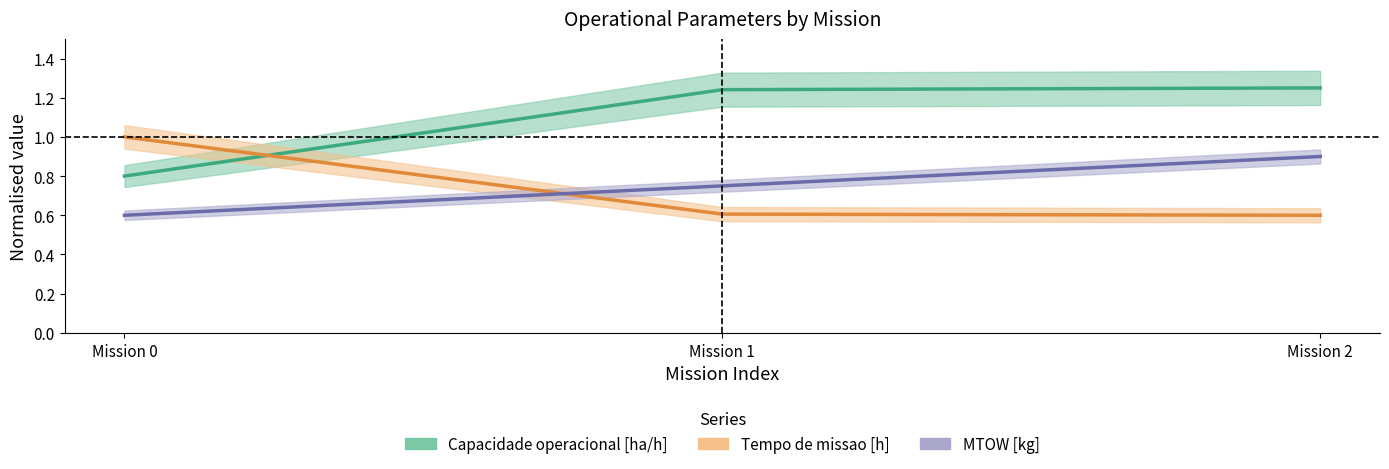

Count the Tempo de missao [h] values in the range 0 to 1.

3